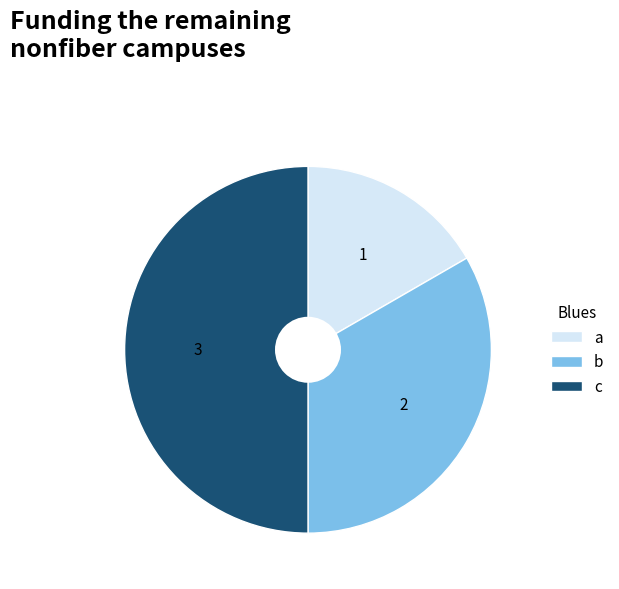

Does b represent more than half of the total?

No